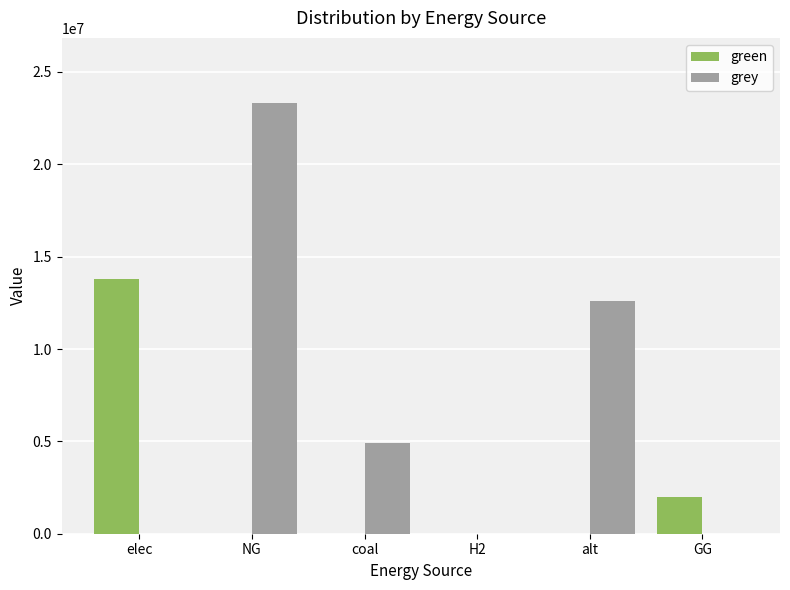

What is the sum of all grey values?

40881498.7